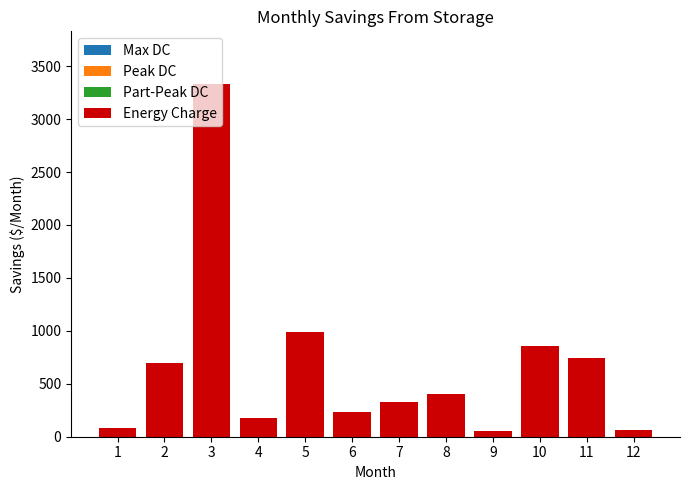

What is the greatest value displayed?

3329.2